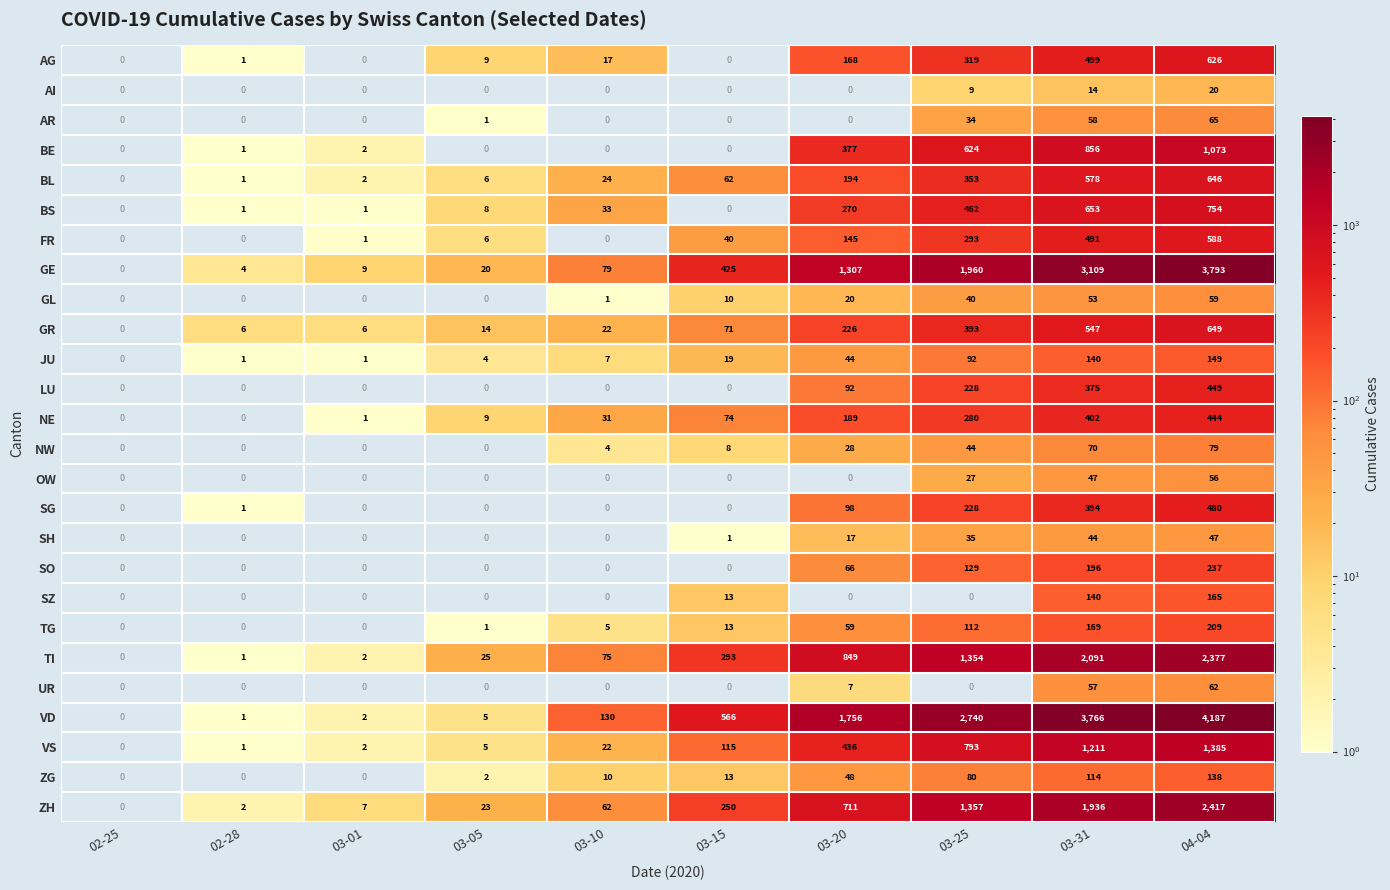

At which category is the sum across all series the highest?

04-04